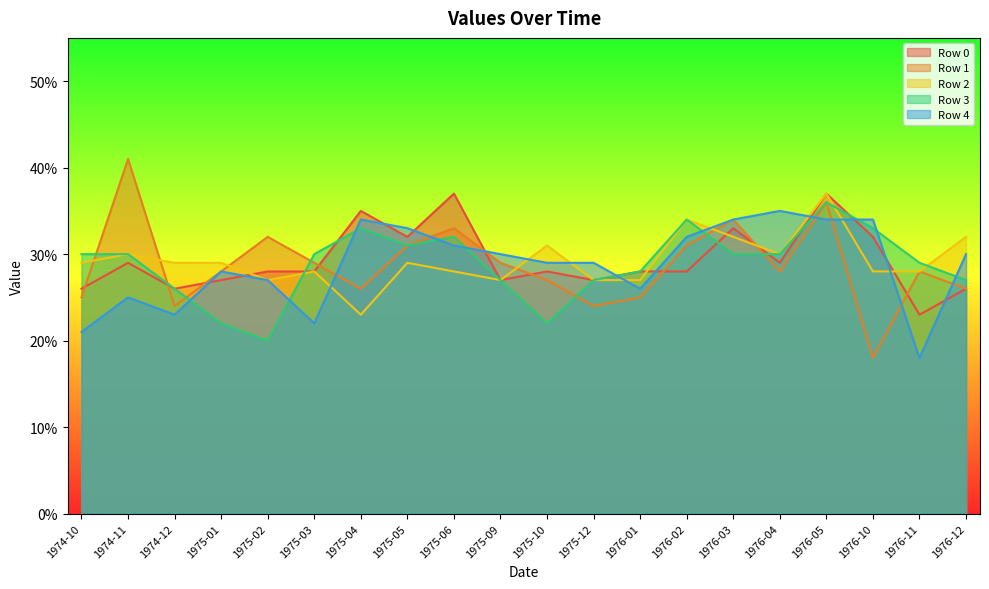

Which category has the lowest value in the Row 2 series?

1975-04